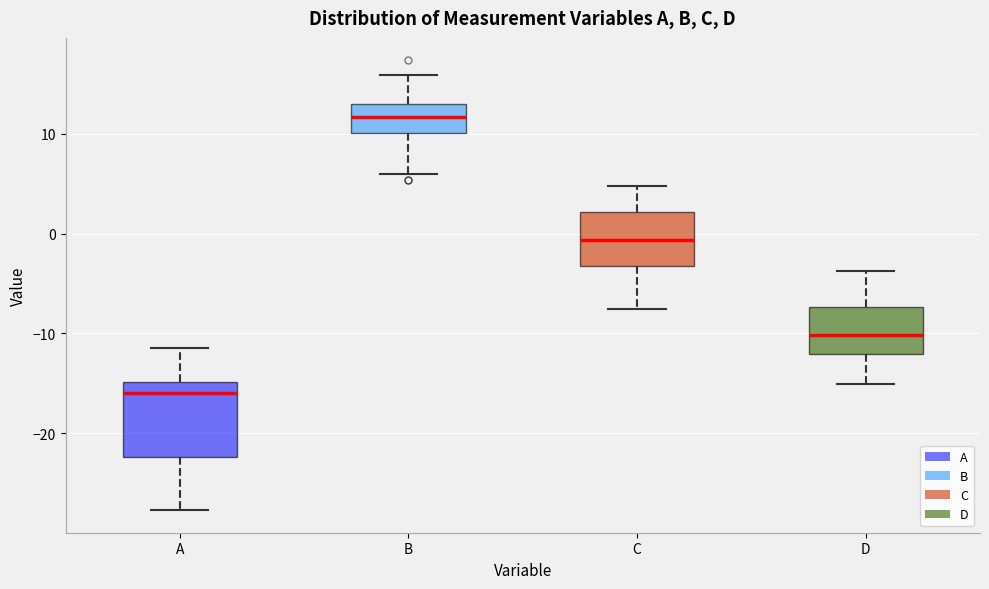

Which box is the tallest, from its lower edge to its upper edge?

A